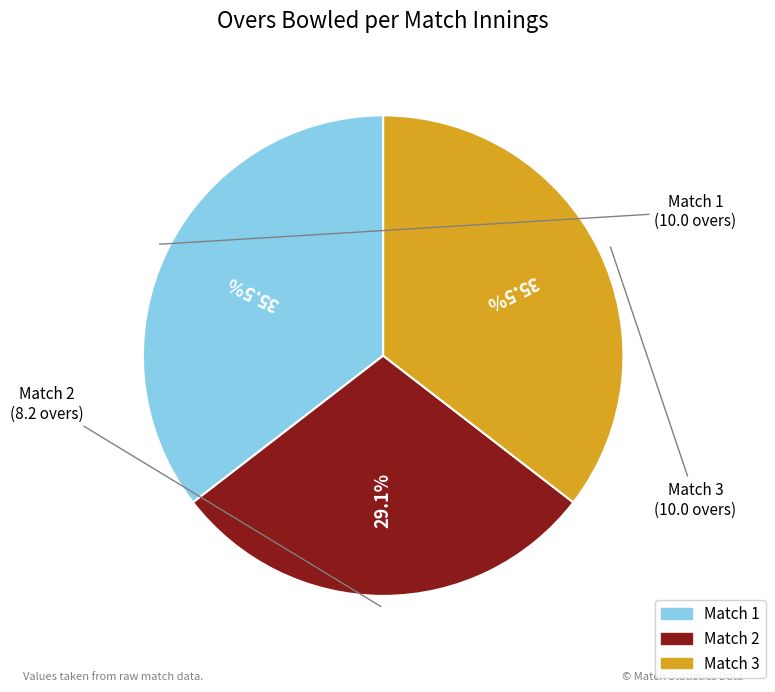

How many segments does this pie chart have?

3